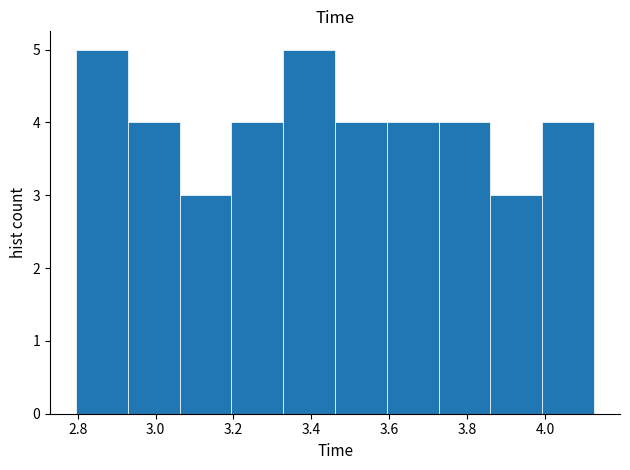

Reading left to right, transcribe this chart: for each bar, give the range it covers on the x-axis and its height. Neither the bar edges nor the heights are printed on the chart, so give them approximately, as read against the axes.

2.80 to 2.92: 5
2.92 to 3.06: 4
3.06 to 3.20: 3
3.20 to 3.32: 4
3.32 to 3.46: 5
3.46 to 3.60: 4
3.60 to 3.72: 4
3.72 to 3.86: 4
3.86 to 4.00: 3
4.00 to 4.12: 4